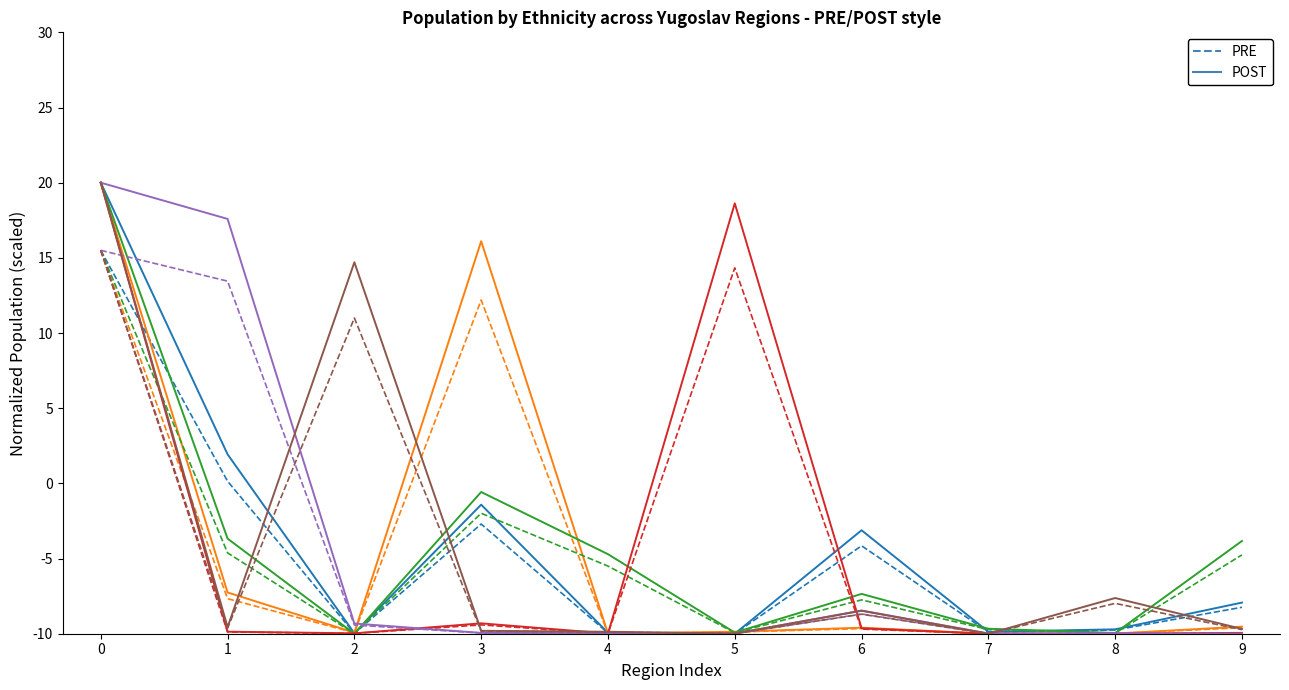

Count the number of data series in this chart.

12